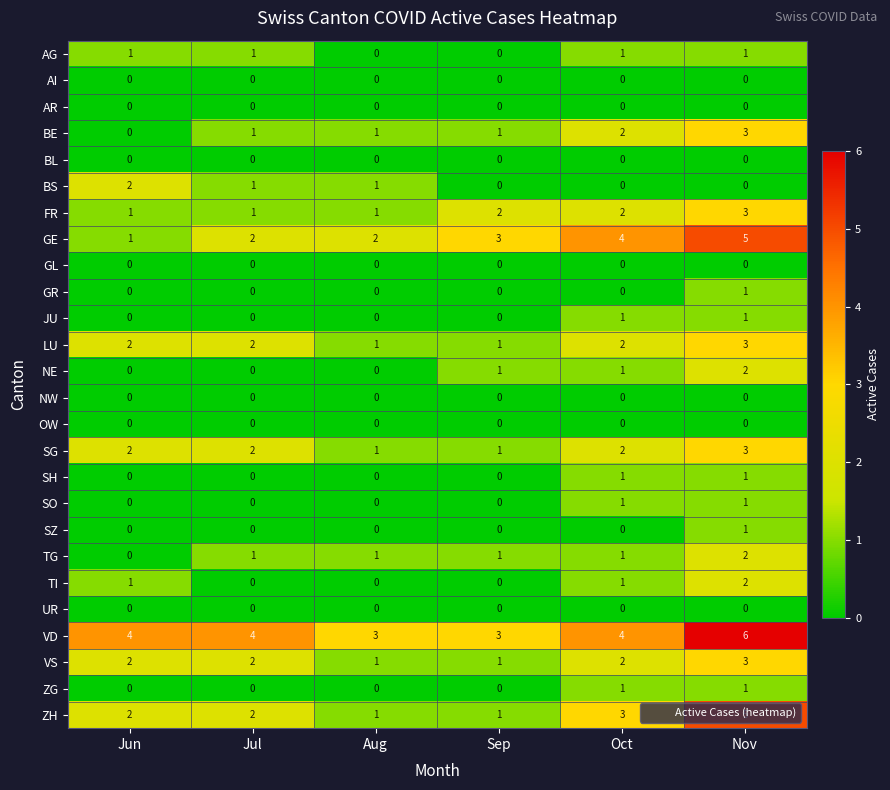

Is the value of BS at Jun greater than the value of GE at Nov?

No